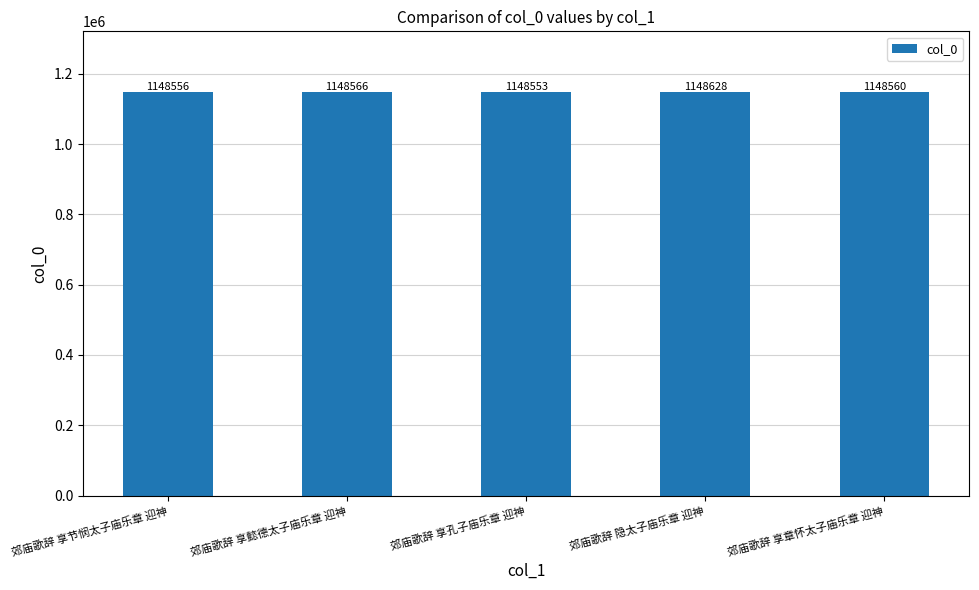

What is the value of the 1st bar from the left?

1148556